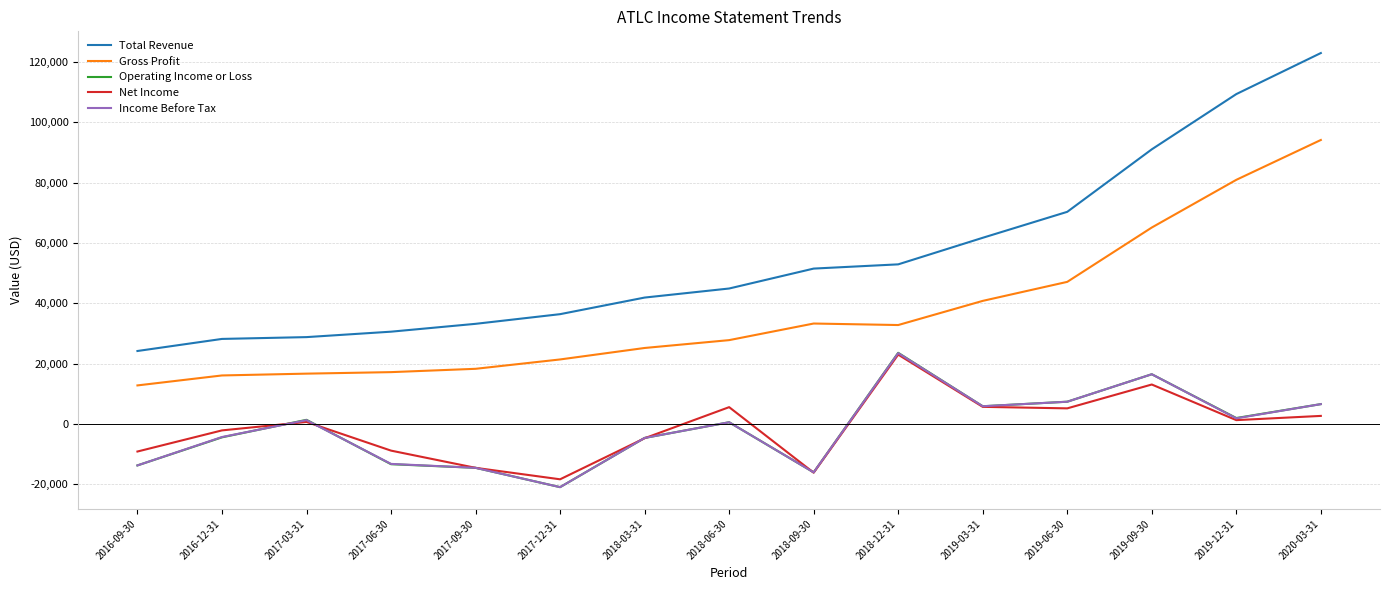

How many lines are shown in the chart?

5